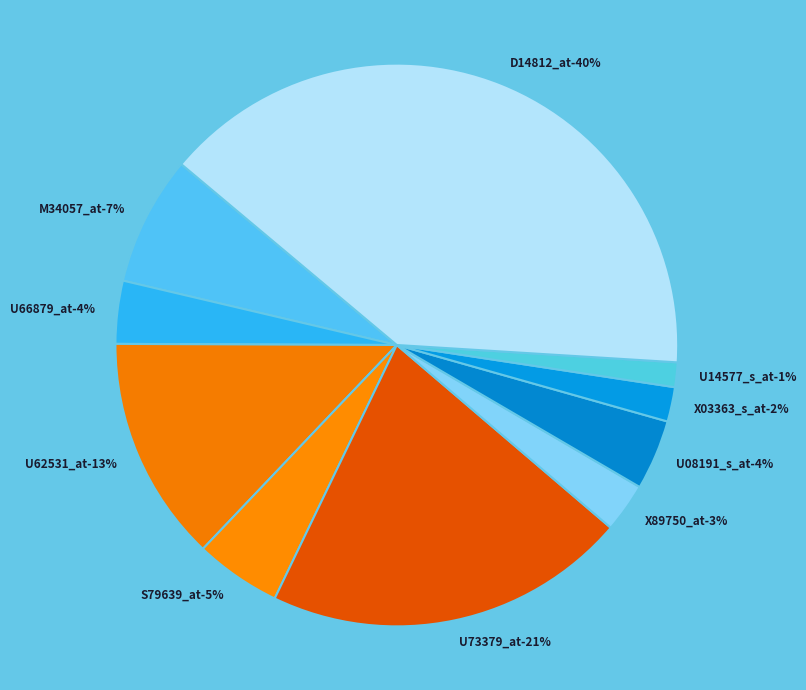

Do U08191_s_at and X03363_s_at together represent more than half of the pie?

No